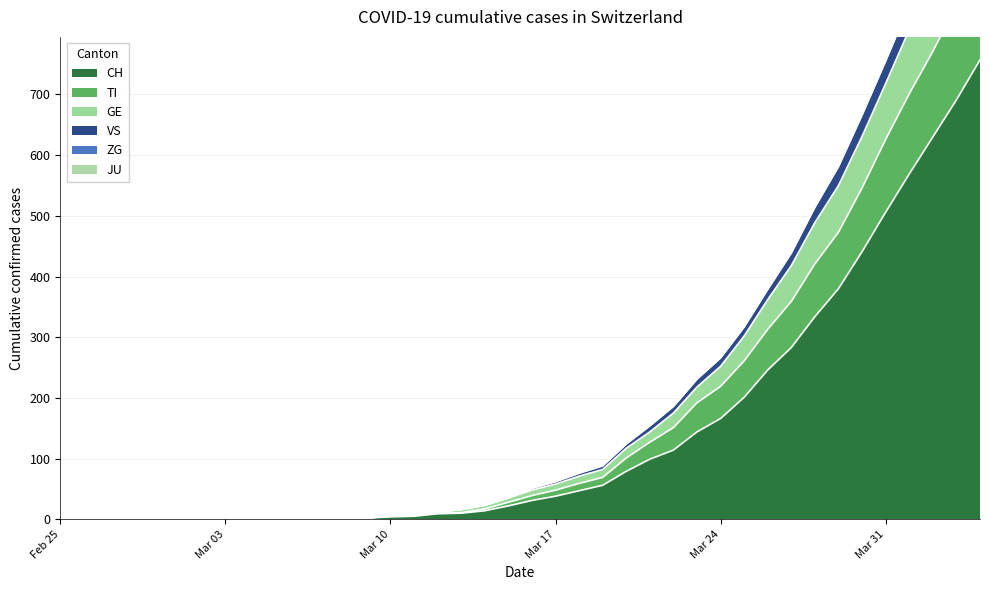

True or false: CH has a value of 299 at Mar 24.

False